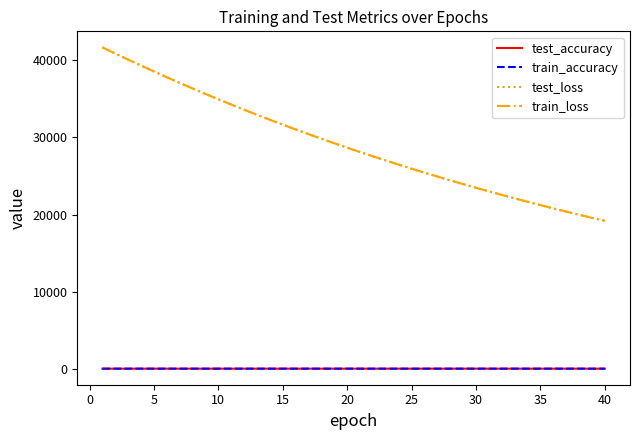

At how many categories does at least one series exceed 13534?

40